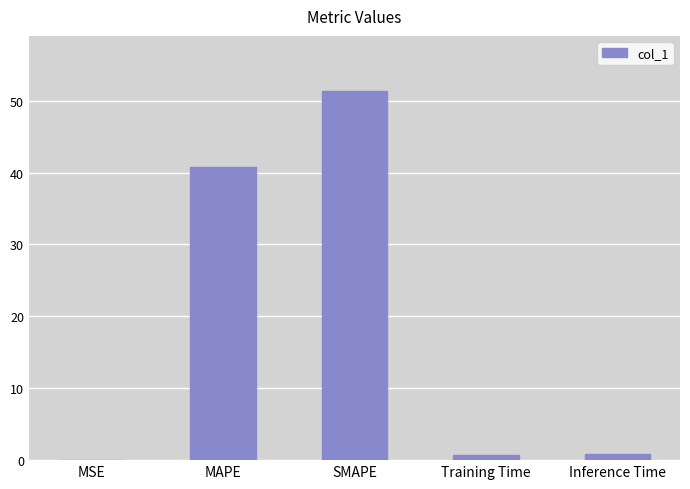

Between SMAPE and MAPE, which is larger?

SMAPE